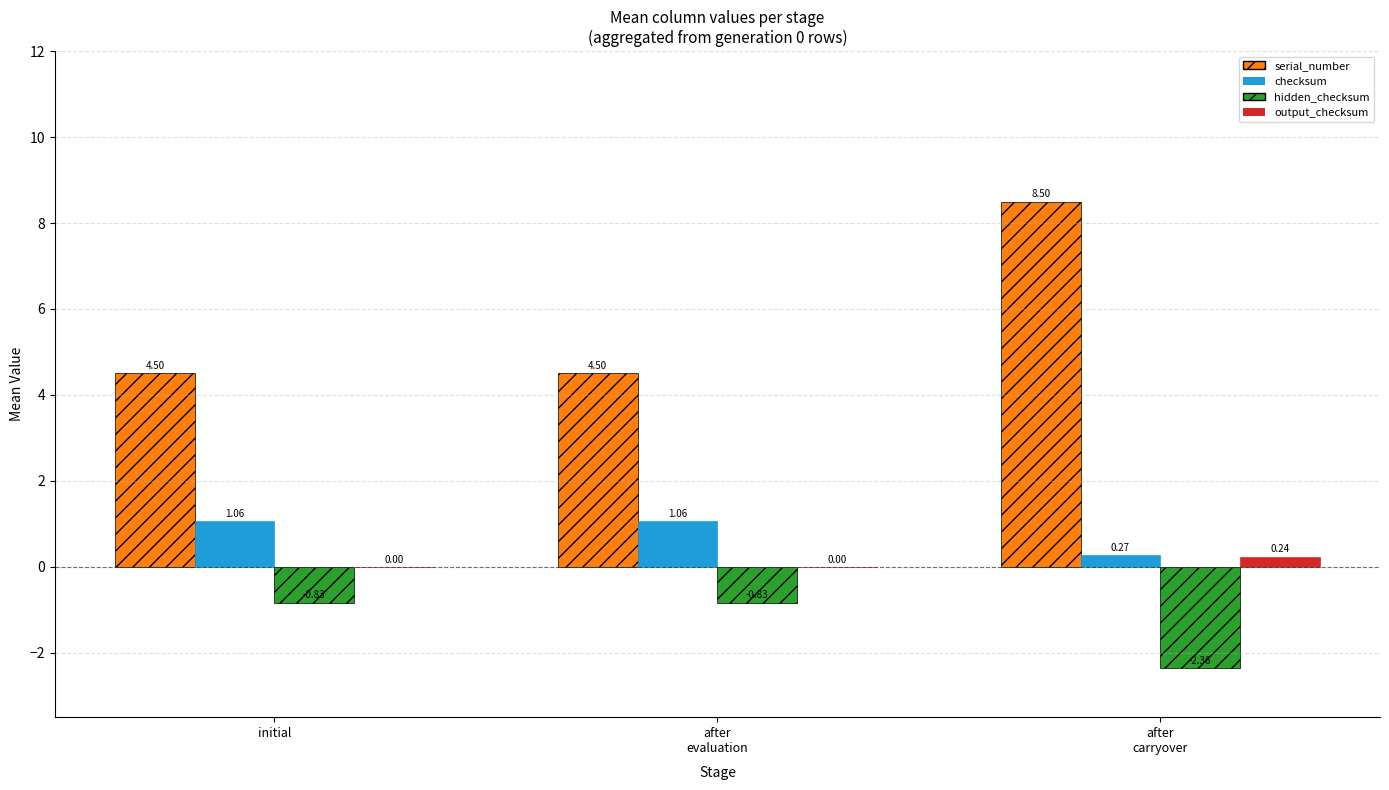

What is the total value across all series at initial?

4.7